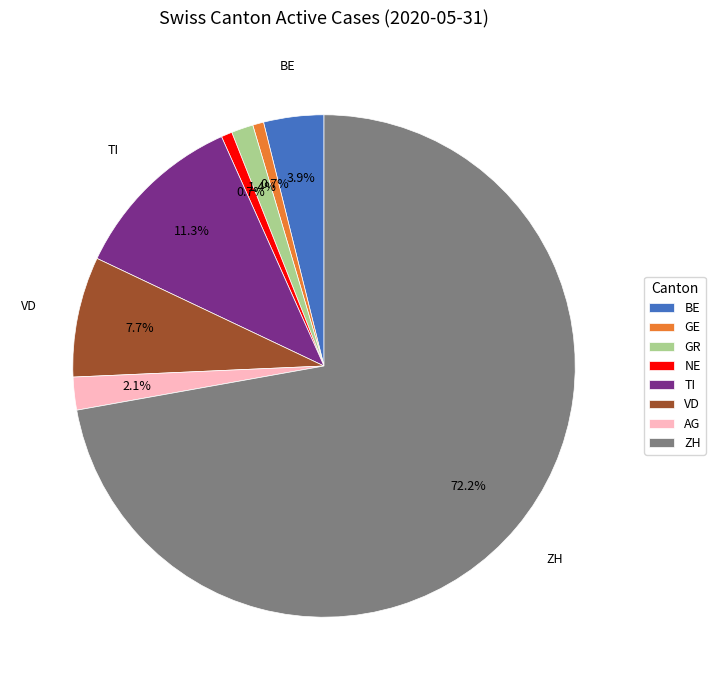

Does GE represent more than half of the total?

No